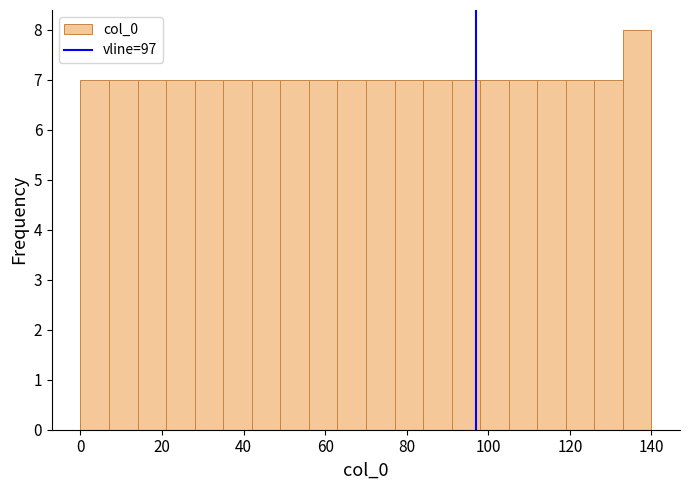

Read against the x-axis, roughly where is the centre of the tallest bar?

136